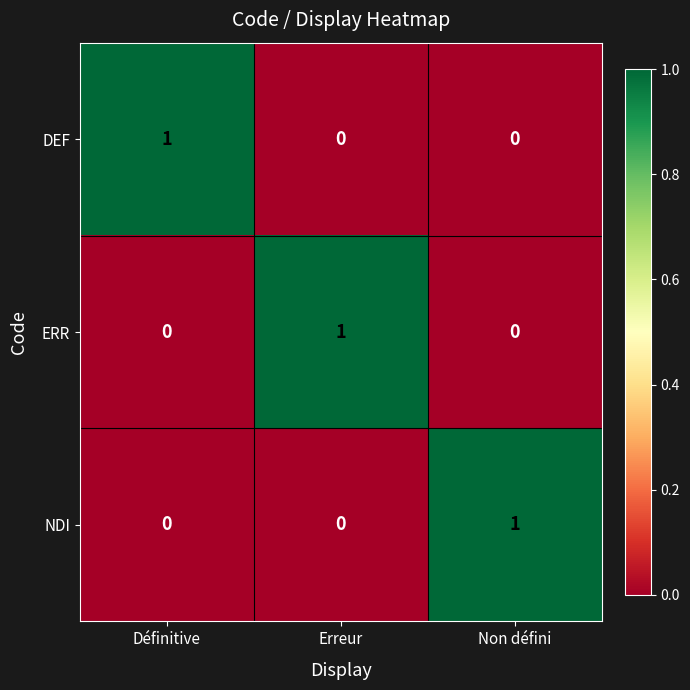

Which category has the highest value in the ERR series?

Erreur